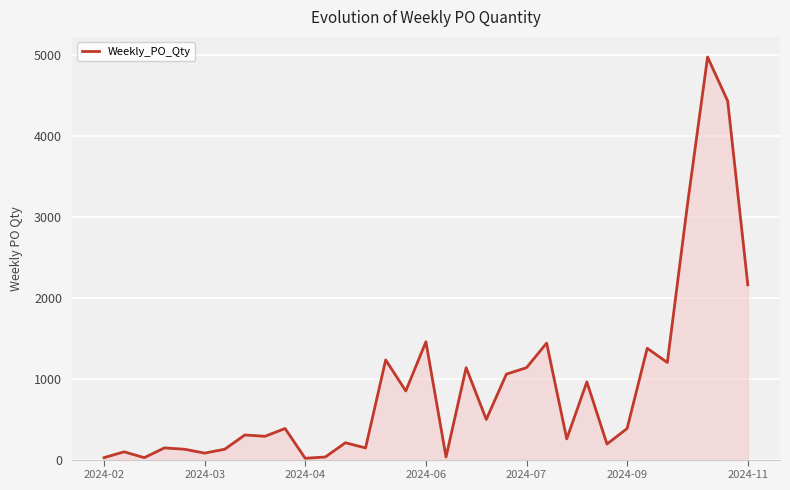

What is the greatest value displayed?

4976